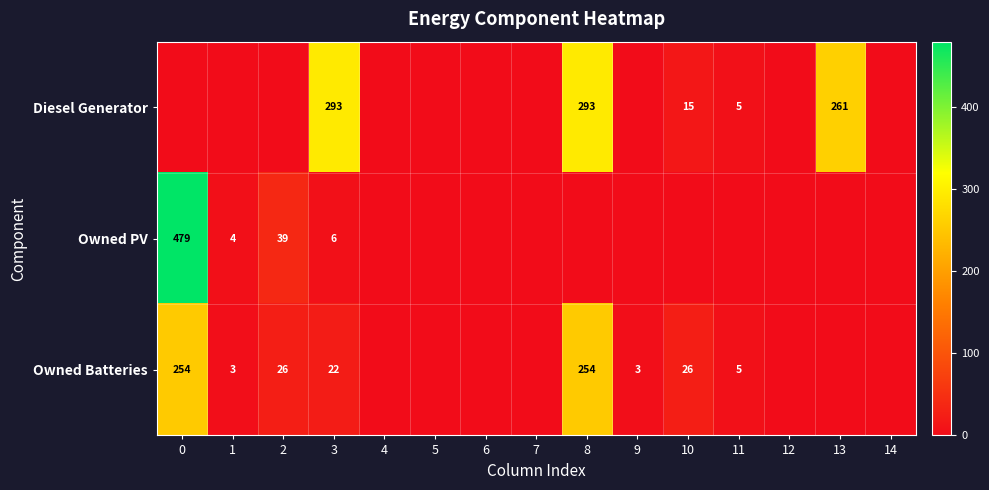

Is it true that Owned PV equals 2 at 1?

False